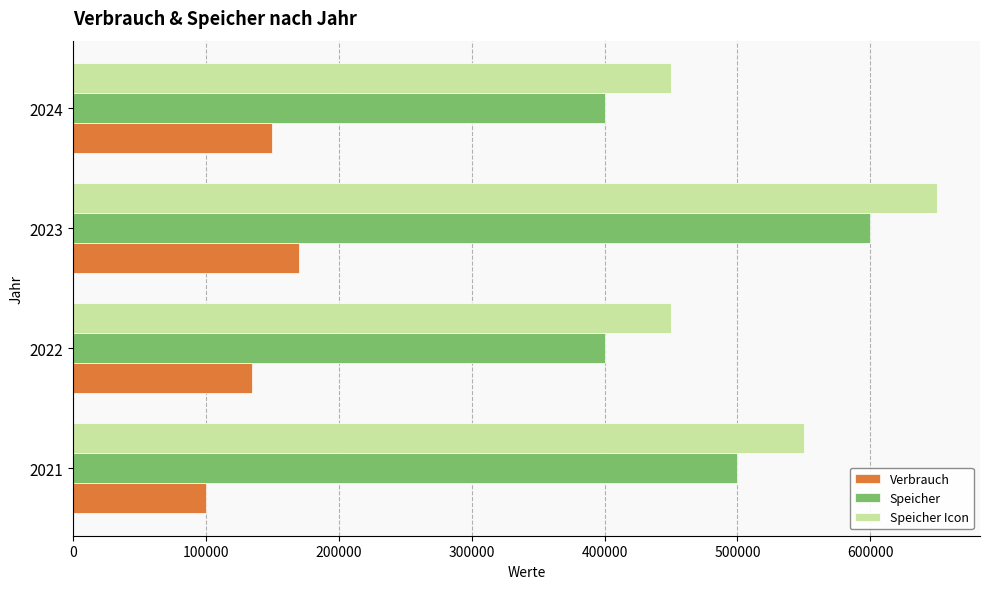

What is the difference between the maximum and minimum values in the Speicher series?

200000